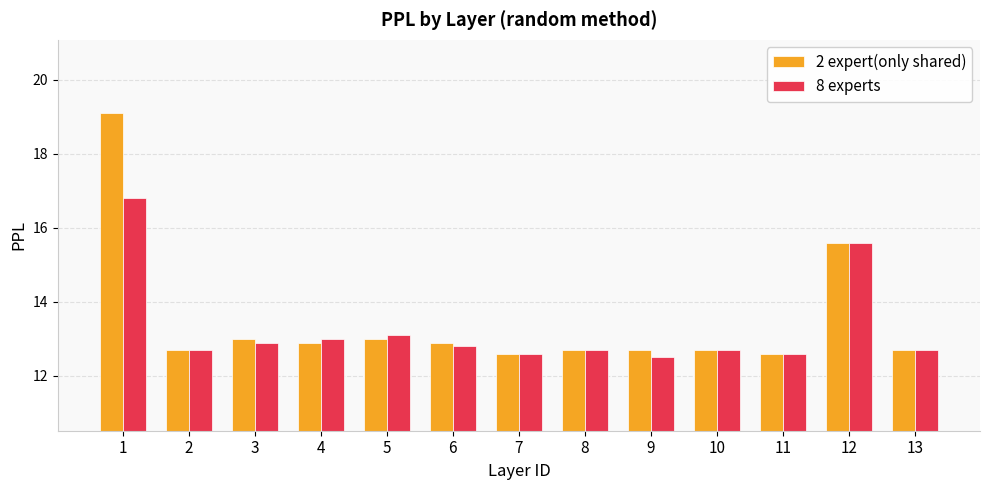

Which series has the largest range (max minus min)?

2 expert(only shared)